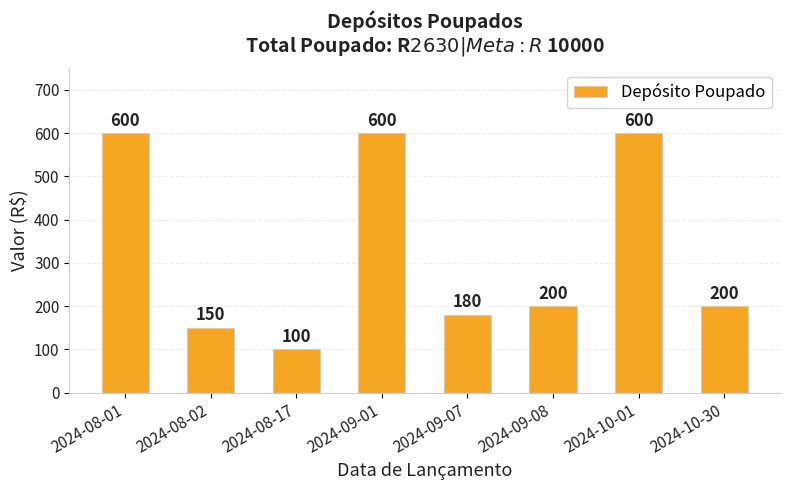

Which label corresponds to the smallest value in the chart?

2024-08-17